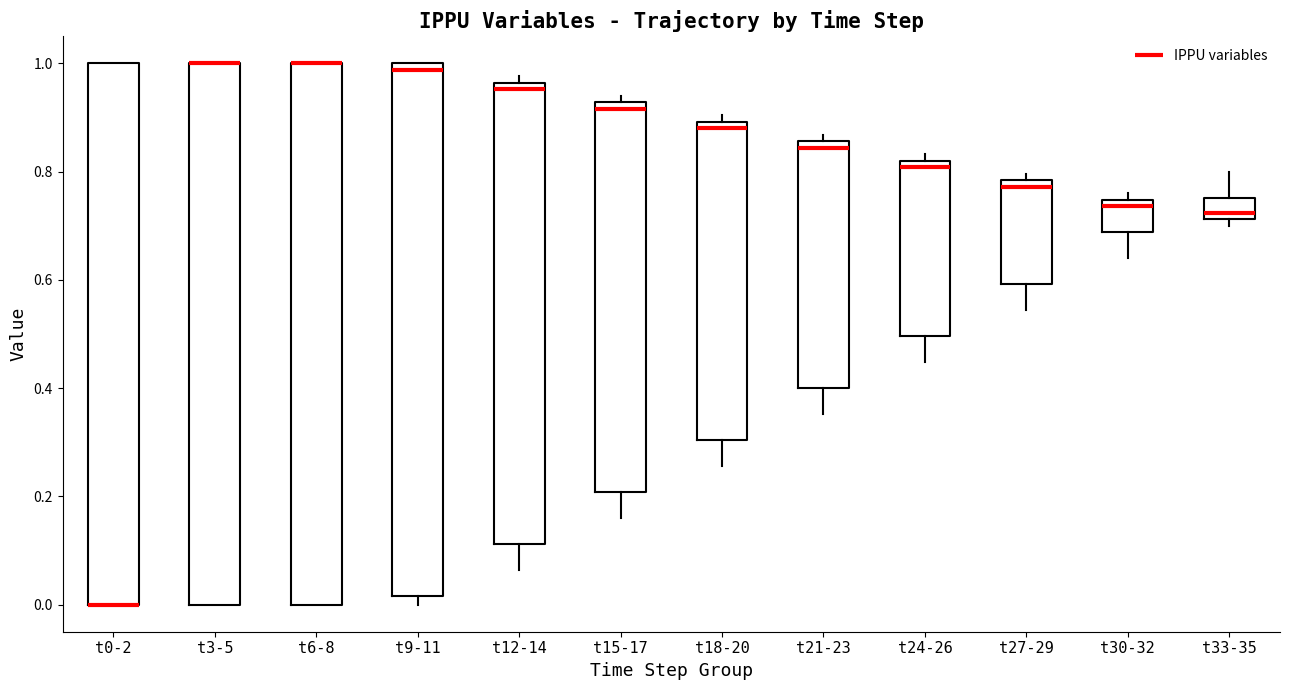

Reading left to right, read every box against the y-axis: the position of its median line, the range the box covers, and the ends of its whiskers. The values are not printed on the chart, so give them approximately, as read against the axis.

t0-2: median 0.00 (drawn on the box's lower edge), box 0.00 to 1.00, whiskers 0.00 to 1.00
t3-5: median 1.00 (drawn on the box's upper edge), box 0.00 to 1.00, whiskers 0.00 to 1.00
t6-8: median 1.00 (drawn on the box's upper edge), box 0.00 to 1.00, whiskers 0.00 to 1.00
t9-11: median 0.98, box 0.02 to 1.00, whiskers 0.00 to 1.00
t12-14: median 0.96 (just below the box's upper edge), box 0.12 to 0.96, whiskers 0.06 to 0.98
t15-17: median 0.92 (just below the box's upper edge), box 0.20 to 0.92, whiskers 0.16 to 0.94
t18-20: median 0.88, box 0.30 to 0.90, whiskers 0.26 to 0.90 (just above the box's upper edge)
t21-23: median 0.84, box 0.40 to 0.86, whiskers 0.36 to 0.86 (just above the box's upper edge)
t24-26: median 0.80, box 0.50 to 0.82, whiskers 0.44 to 0.84
t27-29: median 0.78 (just below the box's upper edge), box 0.60 to 0.78, whiskers 0.54 to 0.80
t30-32: median 0.74 (just below the box's upper edge), box 0.68 to 0.74, whiskers 0.64 to 0.76
t33-35: median 0.72 (just above the box's lower edge), box 0.72 to 0.76, whiskers 0.70 to 0.80